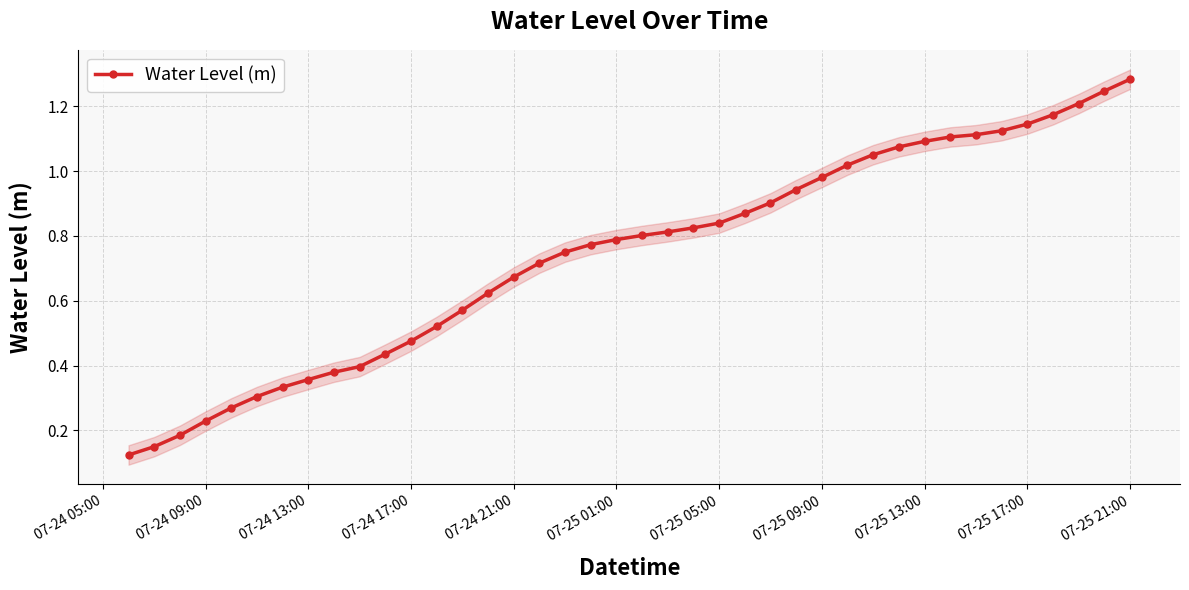

Reading left to right, list all the values displayed in this chart.

0.1	0.1	0.2	0.2	0.3	0.3	0.3	0.4	0.4	0.4	0.4	0.5	0.5	0.6	0.6	0.7	0.7	0.7	0.8	0.8	0.8	0.8	0.8	0.8	0.9	0.9	0.9	1.0	1.0	1.1	1.1	1.1	1.1	1.1	1.1	1.1	1.2	1.2	1.2	1.3